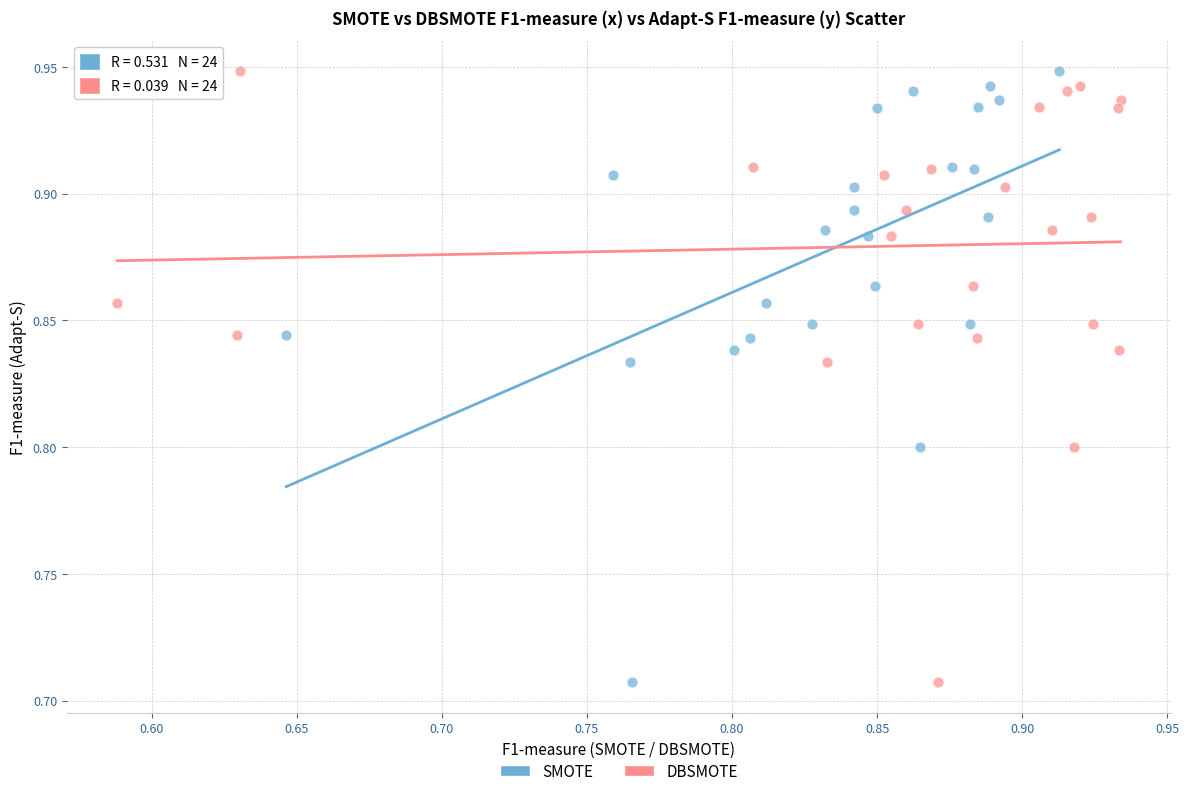

What are all the series names shown in the legend?

SMOTE, DBSMOTE